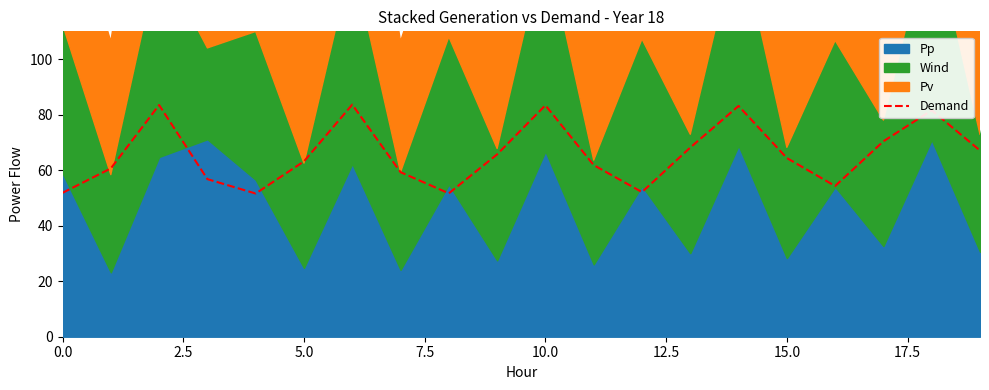

What is the lowest value of the Demand series?

51.6